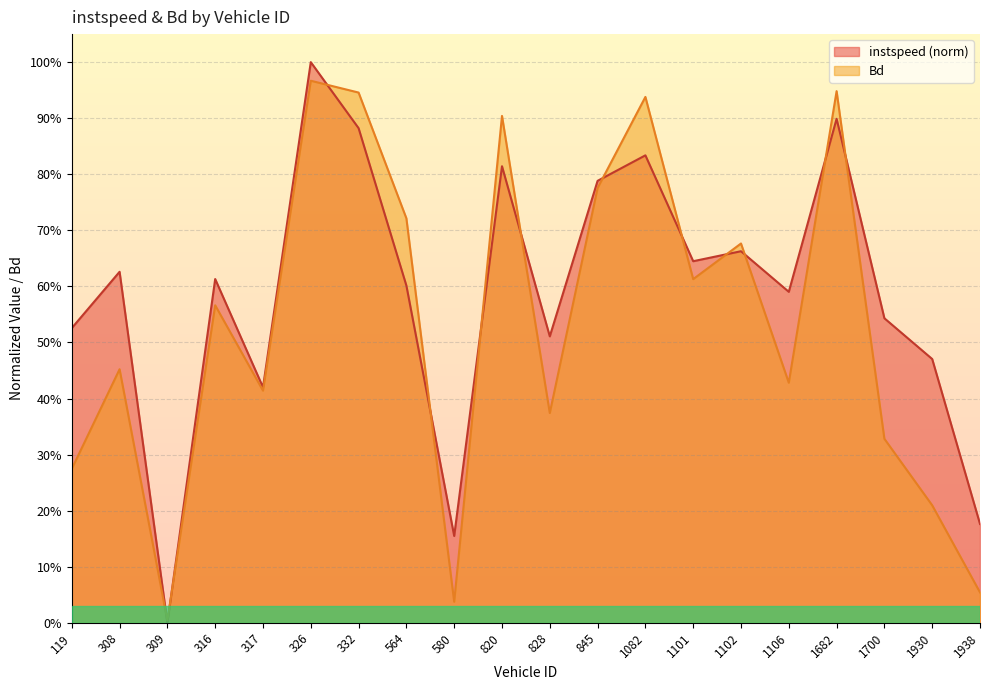

Count the number of categories in the chart.

20